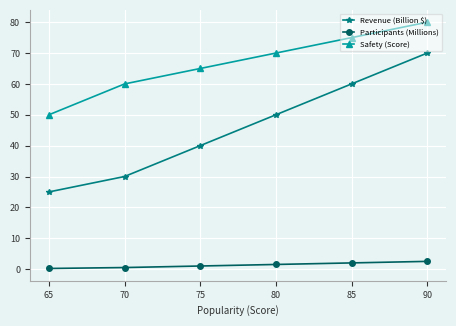

Which series has the widest spread of values?

Revenue (Billion $)